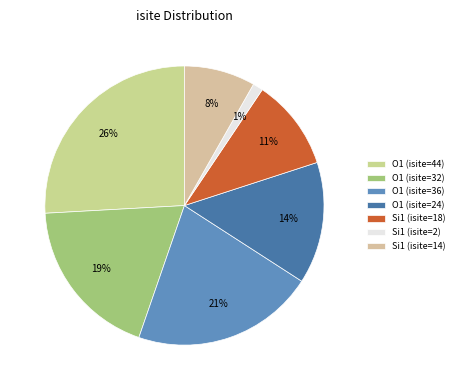

To the nearest percent, what is the difference between the largest and smallest slice percentages?

25%